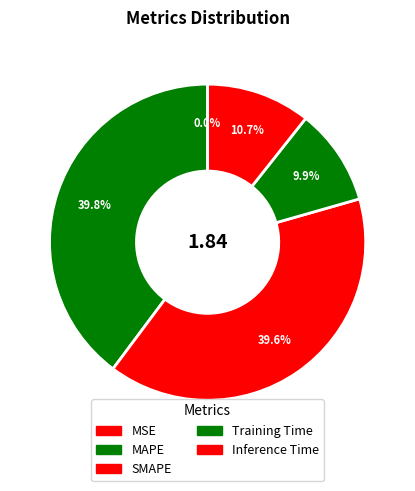

How many segments does this pie chart have?

5